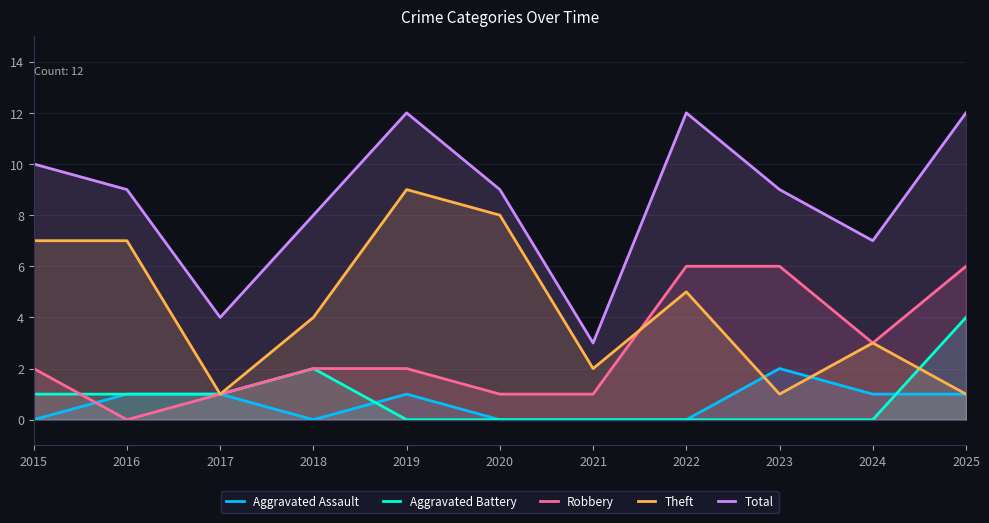

What are all the series names shown in the legend?

Aggravated Assault, Aggravated Battery, Robbery, Theft, Total